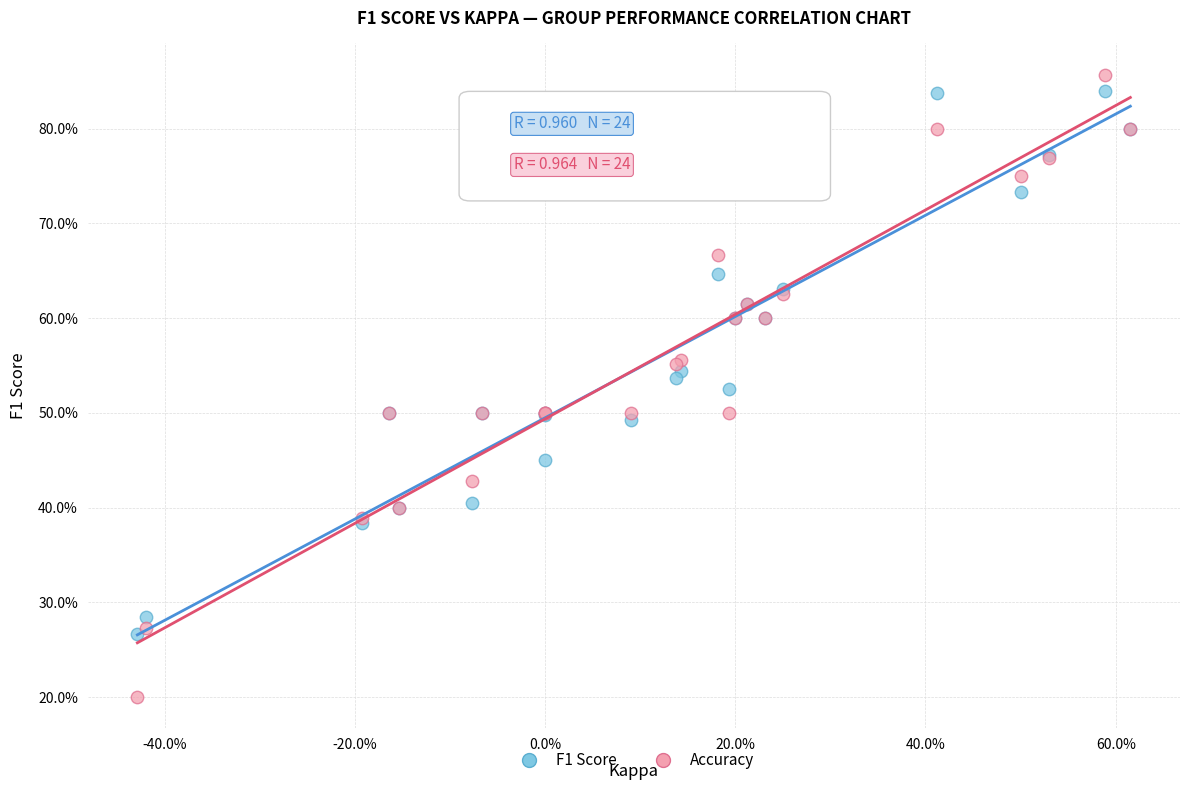

What are all the series names shown in the legend?

F1 Score, Accuracy